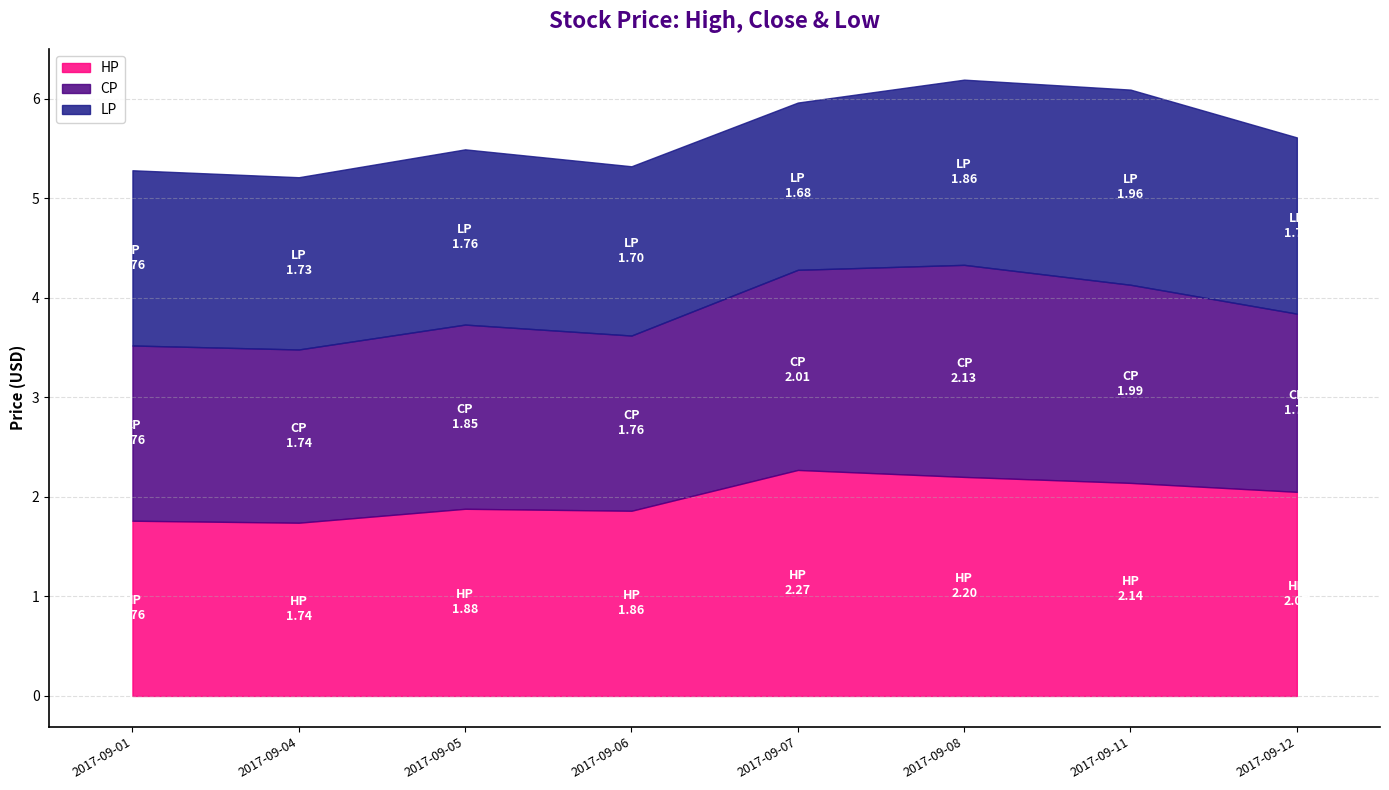

What is the minimum value for CP?

1.7